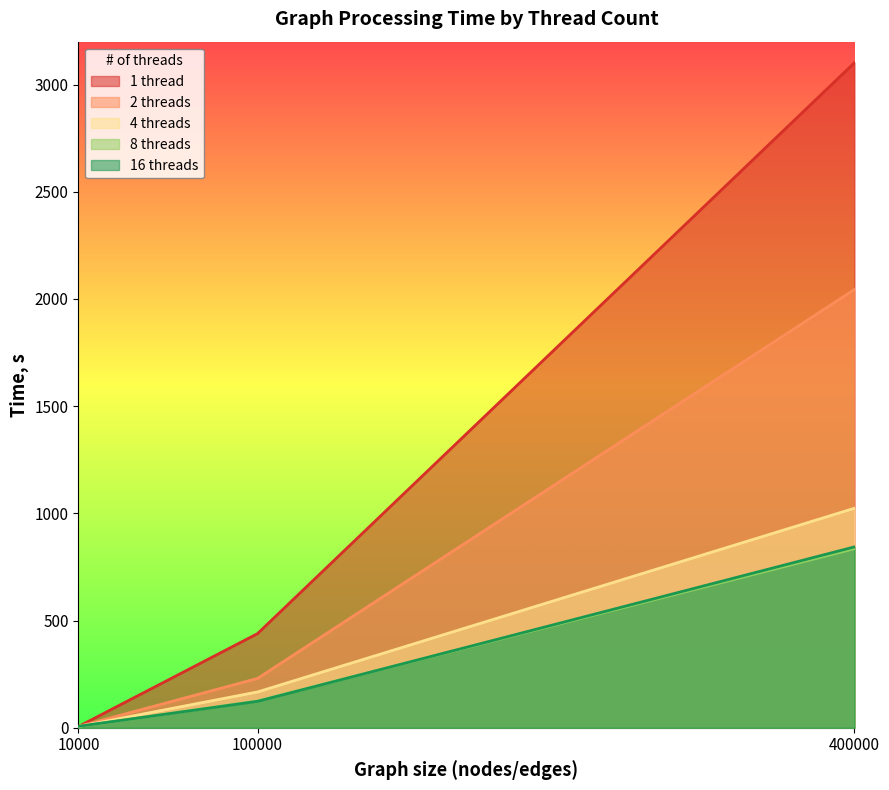

How many lines are shown in the chart?

5